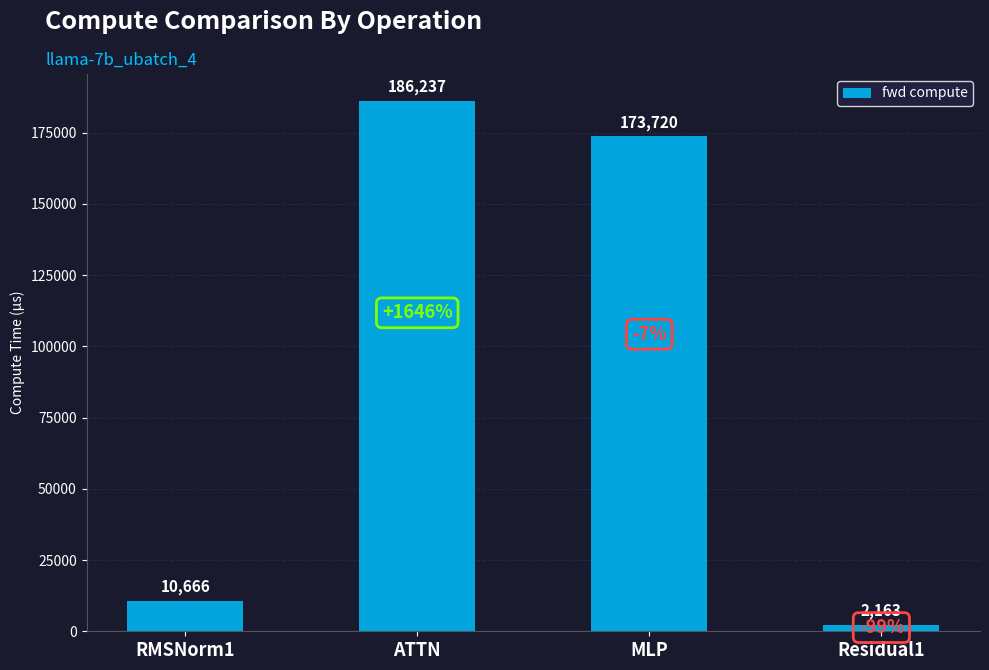

Count the number of categories in the chart.

4